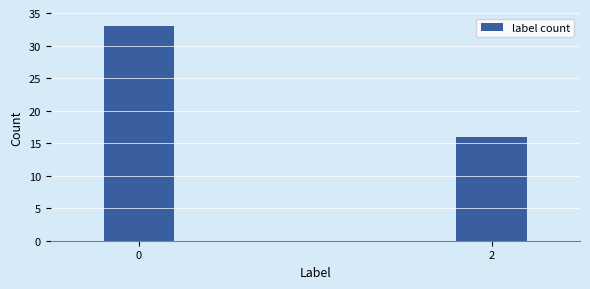

Reading right to left, what are all the values shown in this chart?

16	33